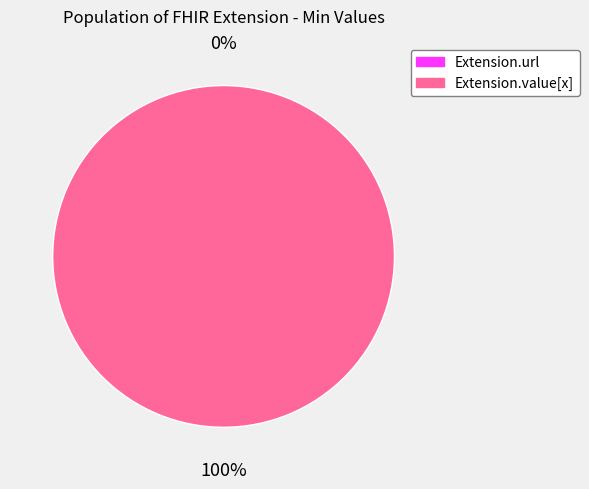

Which slice is the largest?

Extension.value[x]